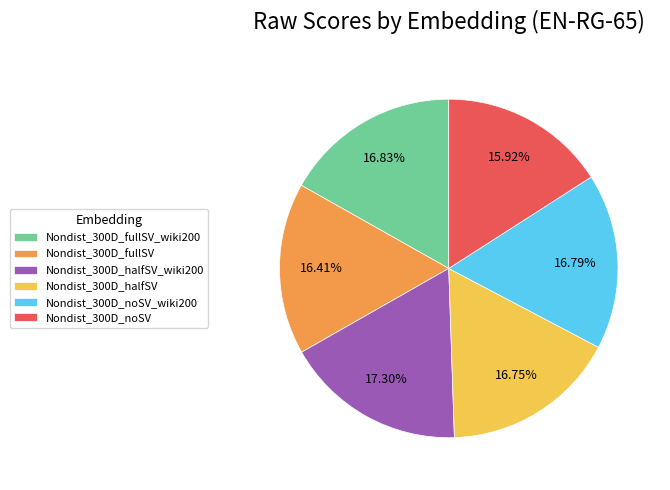

Does Nondist_300D_noSV account for over 50% of the chart?

No